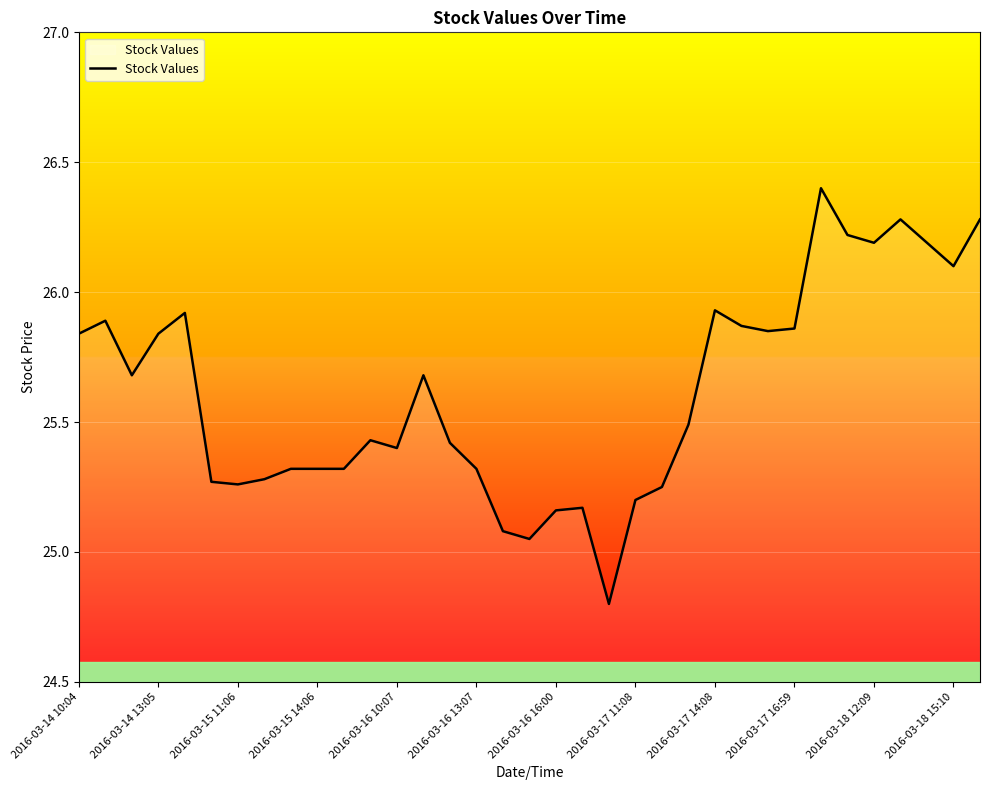

What is the maximum value shown in the chart?

26.4